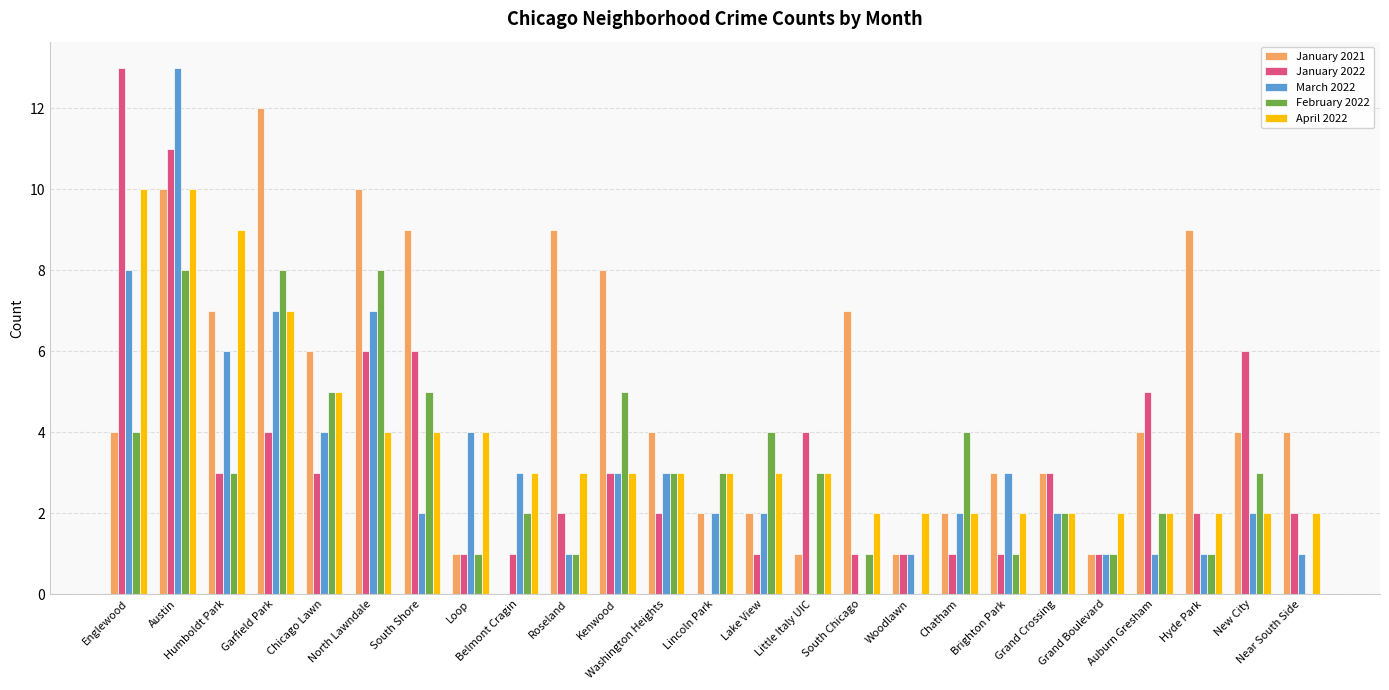

Count the number of categories in the chart.

25